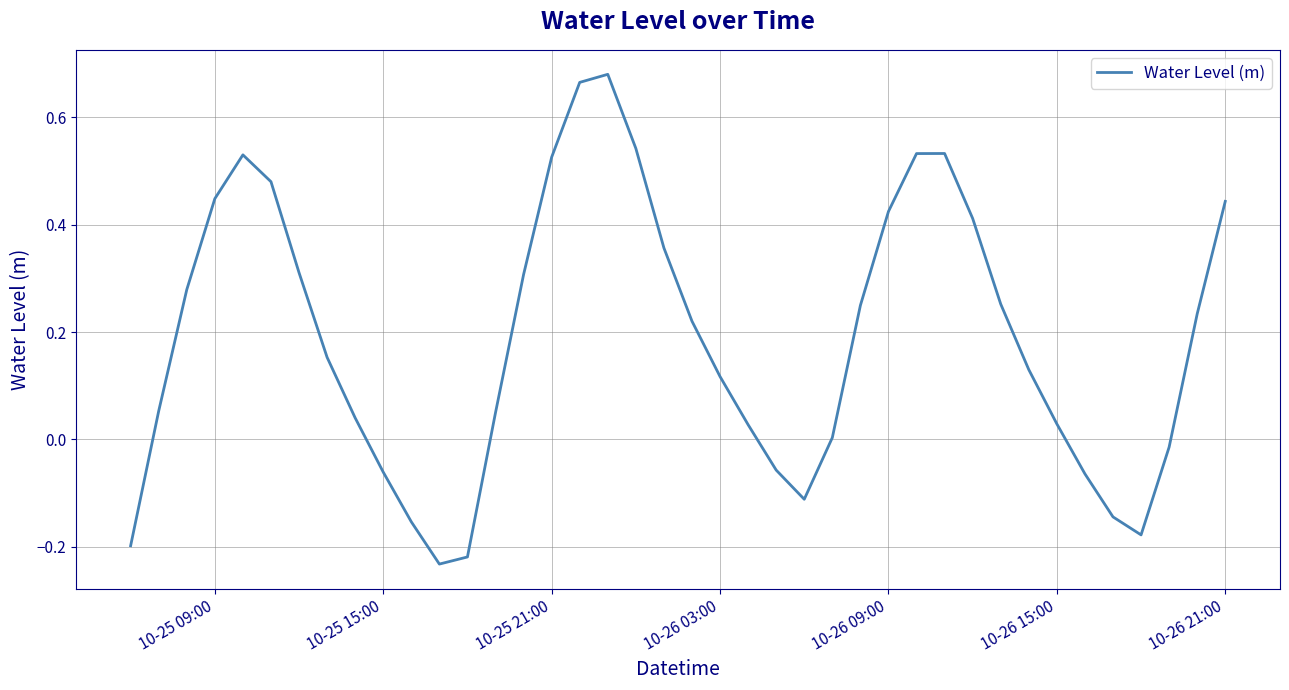

What is the difference between the maximum and minimum values?

0.9